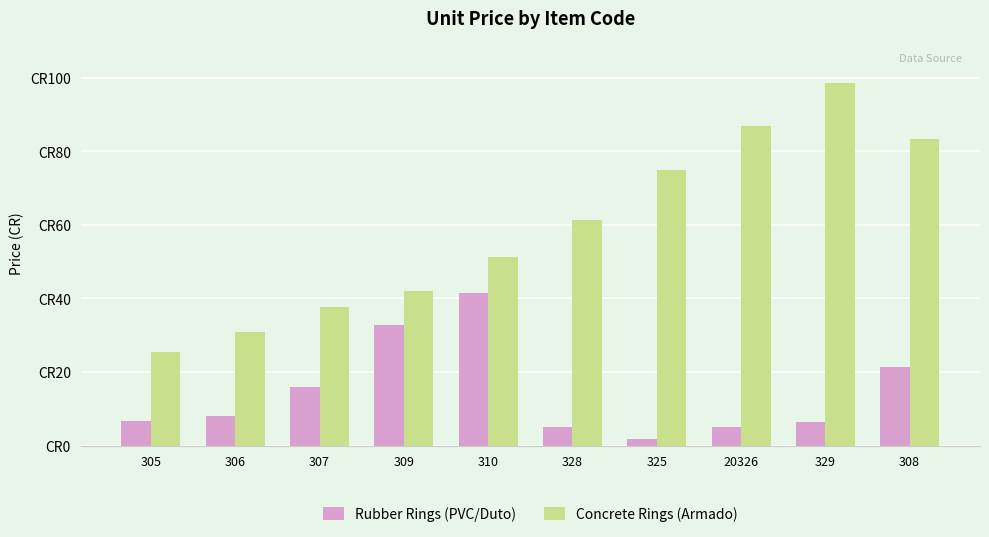

Are the bars grouped side by side (vs. stacked)?

Yes